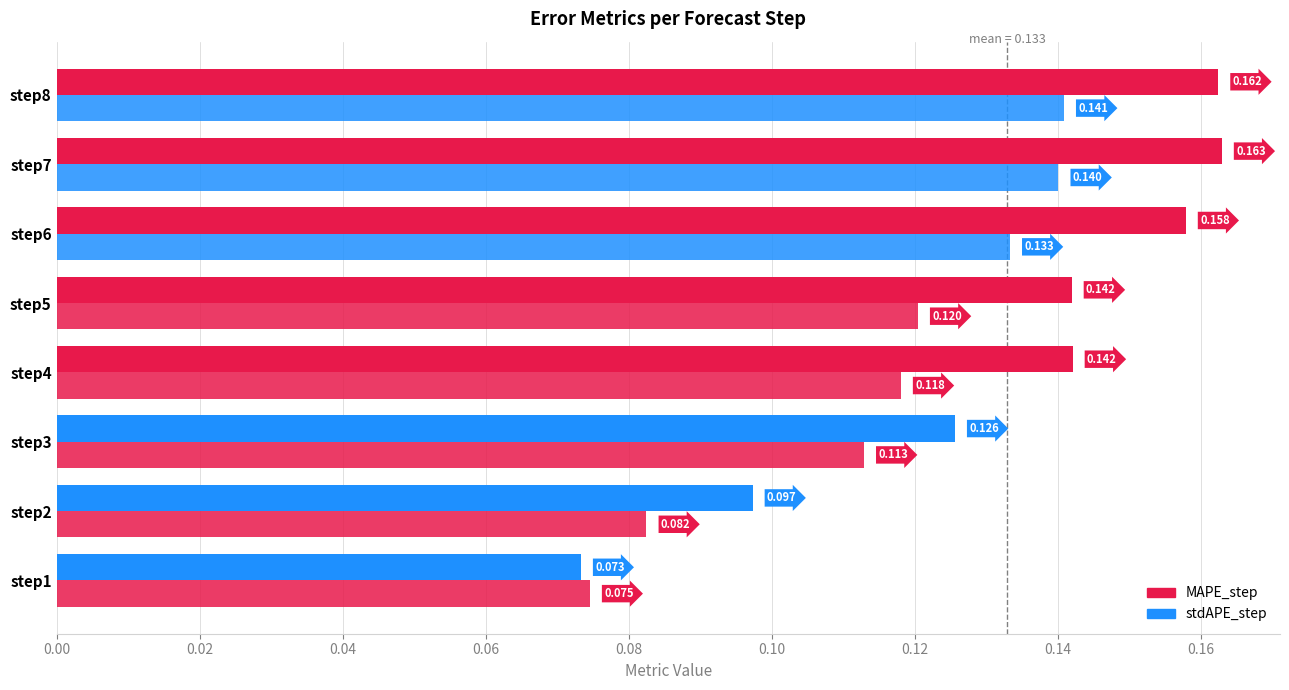

At which category is the sum across all series the highest?

step8